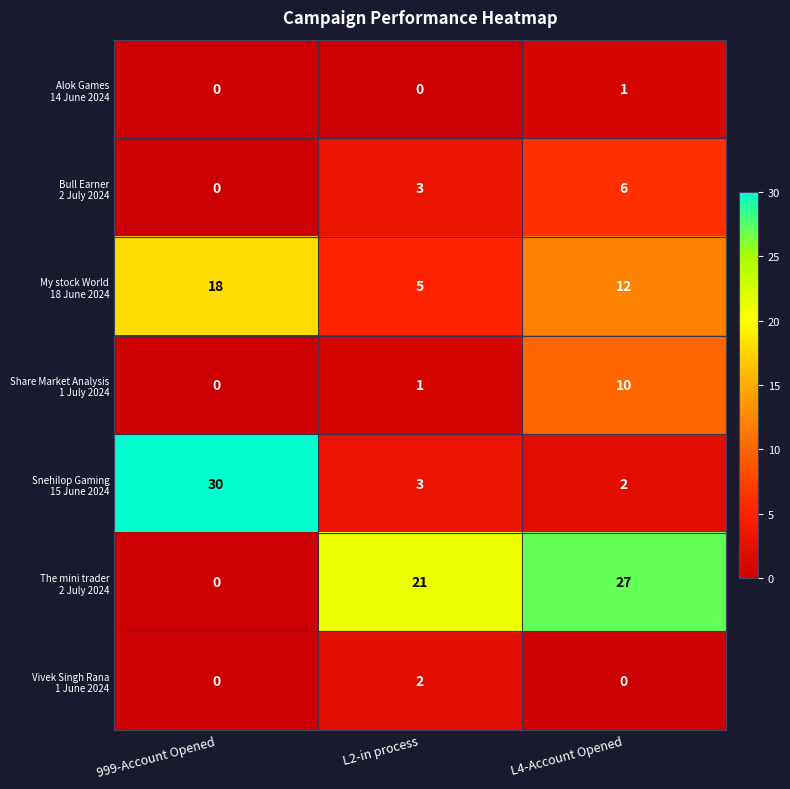

What is the greatest value displayed?

30